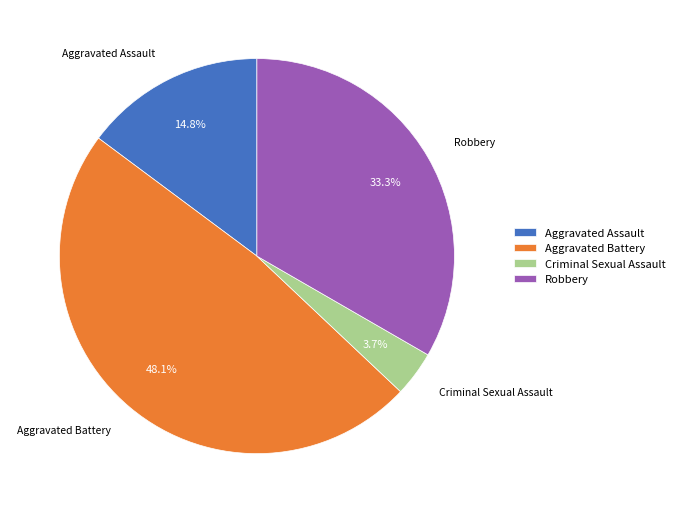

Does Aggravated Battery account for over 50% of the chart?

No